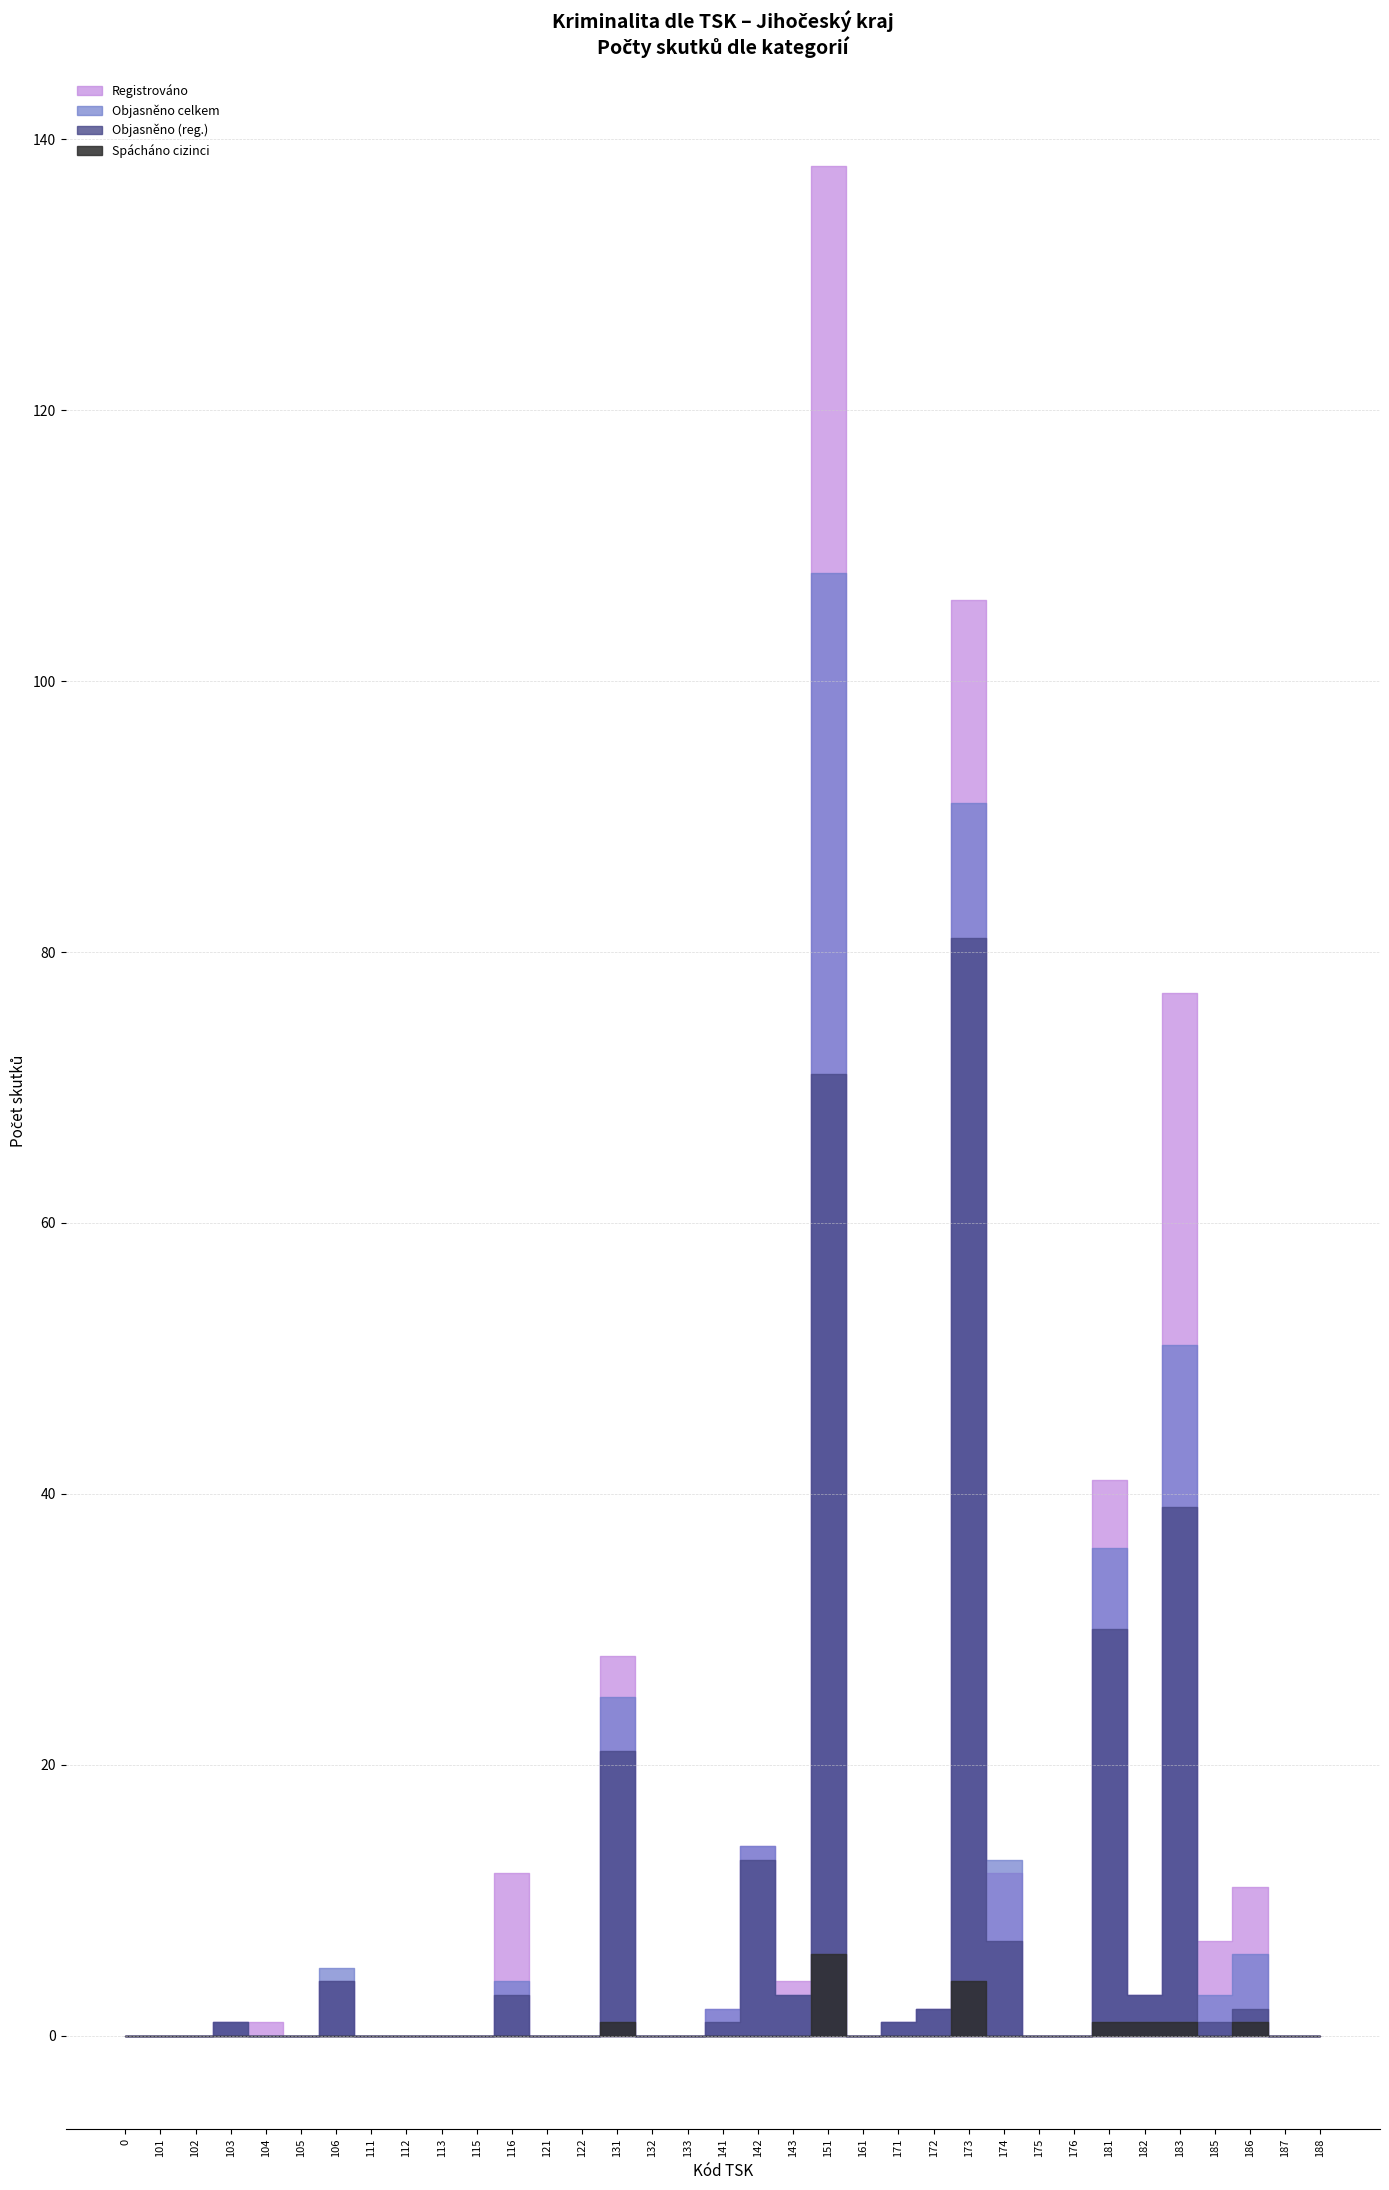

What are all the series names shown in the legend?

Registrováno, Objasněno (reg.), Objasněno celkem, Spácháno cizinci